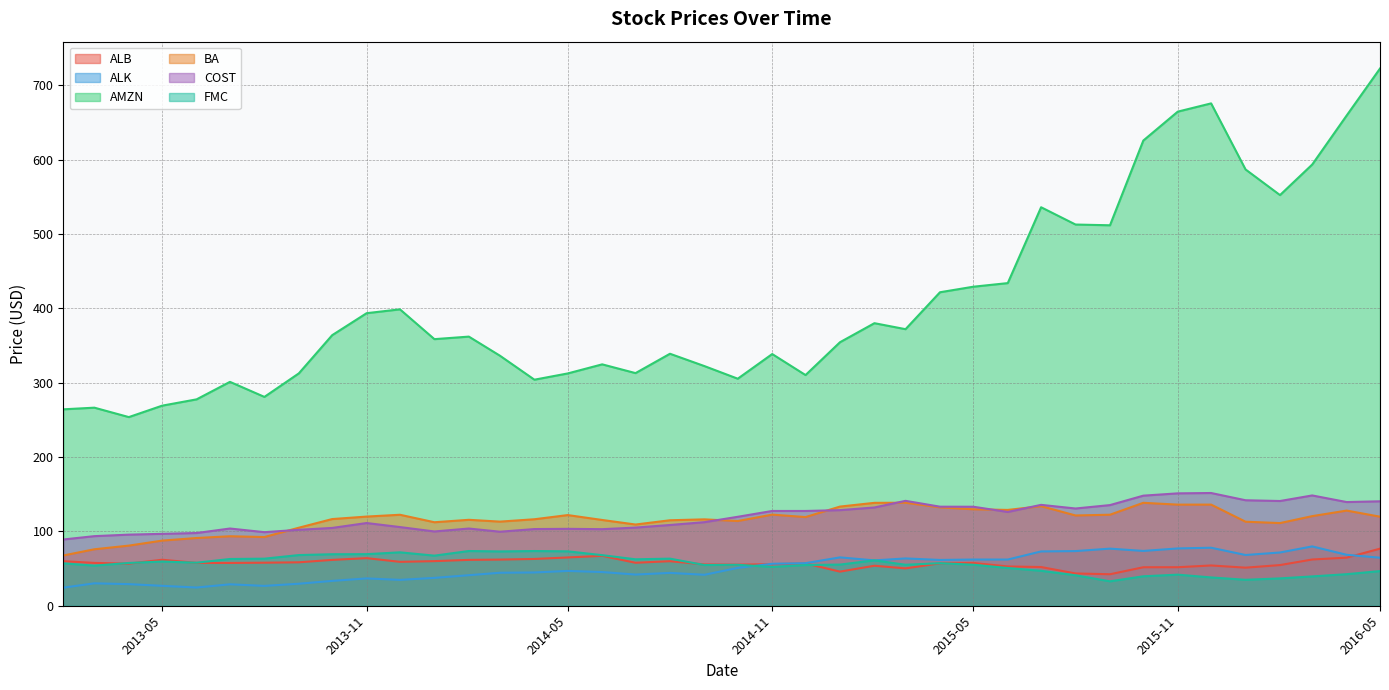

At how many categories does at least one series exceed 240?

40